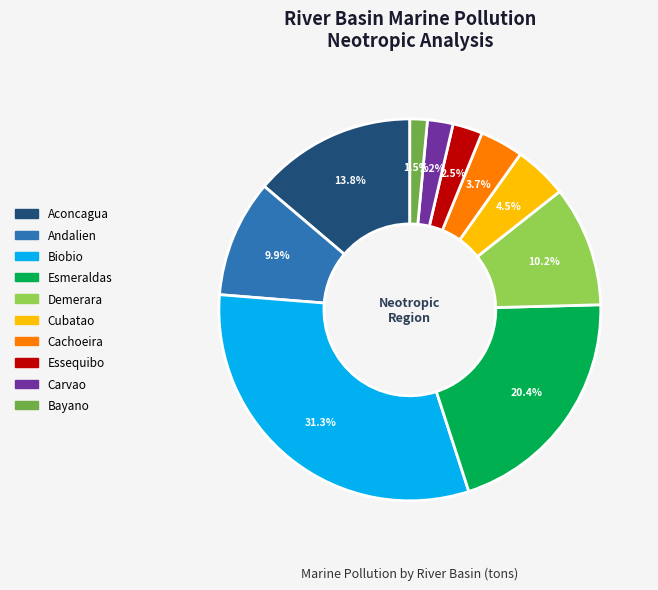

Does Andalien represent more than half of the total?

No